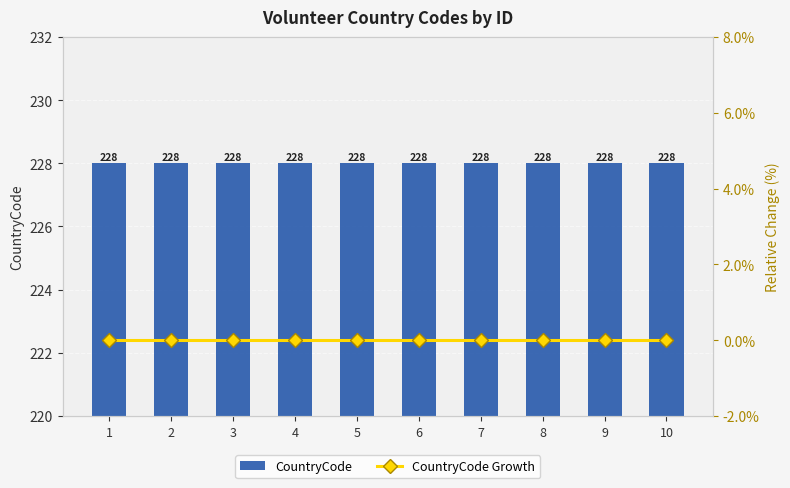

Which series has the largest total across all categories?

CountryCode